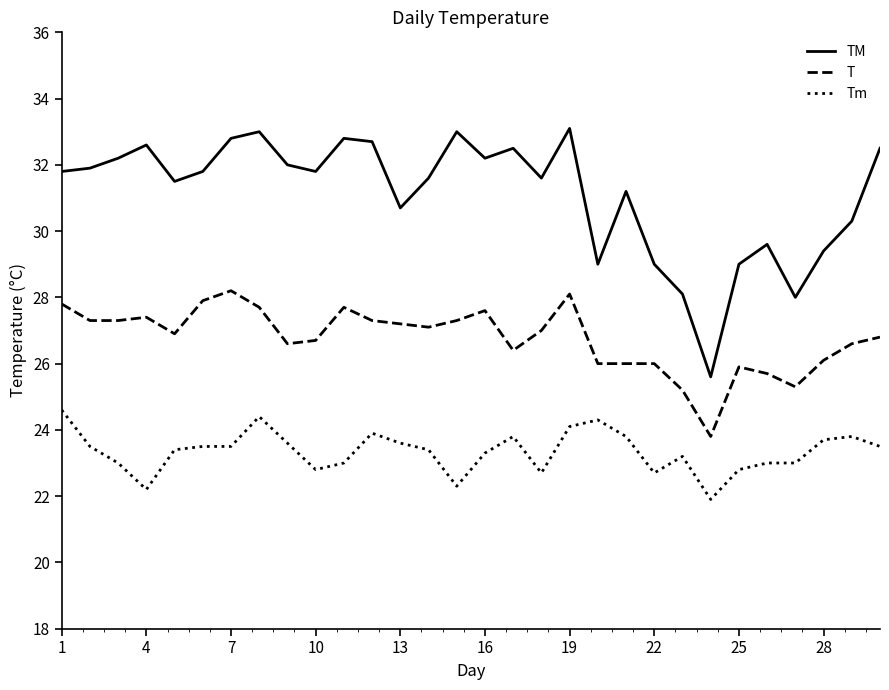

At how many categories does at least one series exceed 26?

29